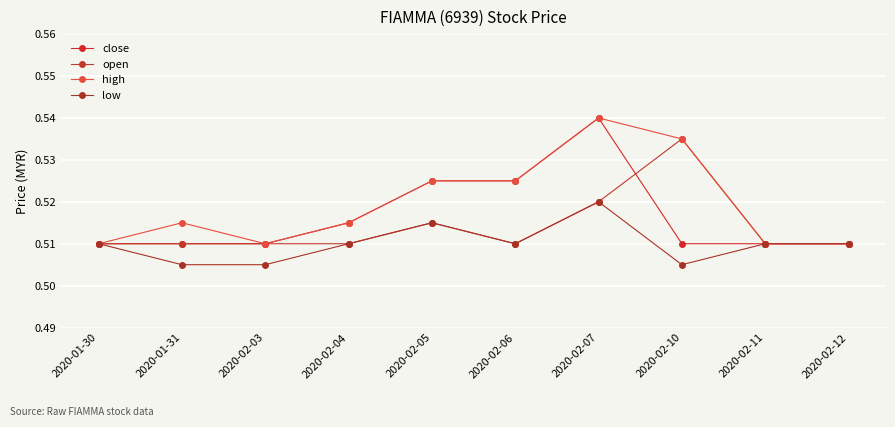

What is the label of the 7th point from the right?

2020-02-04